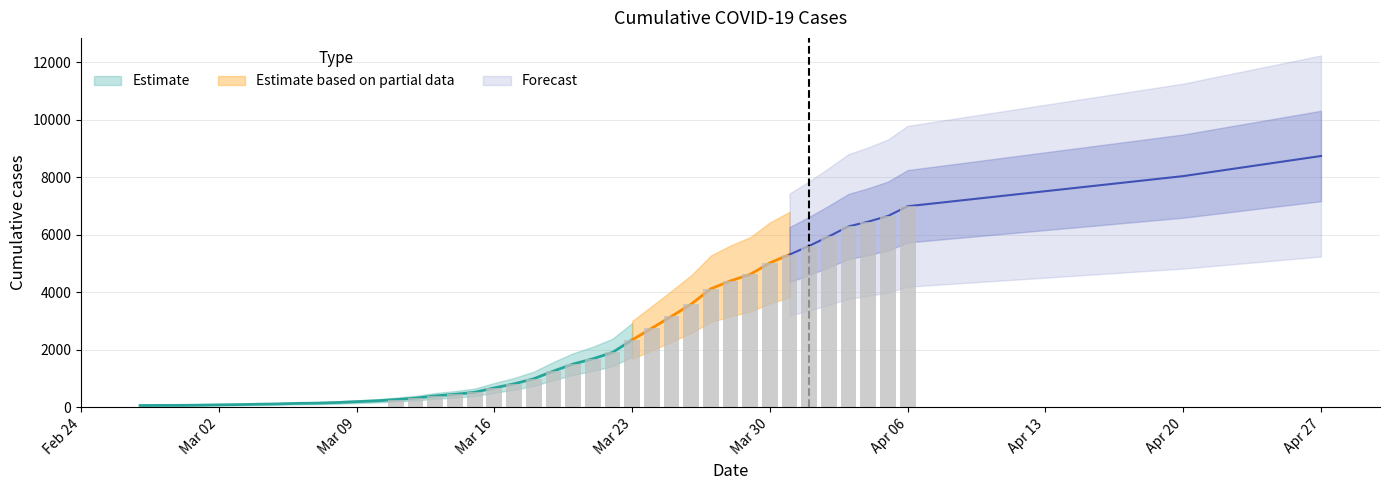

The value at 2020-03-15 is 523. True or false?

True